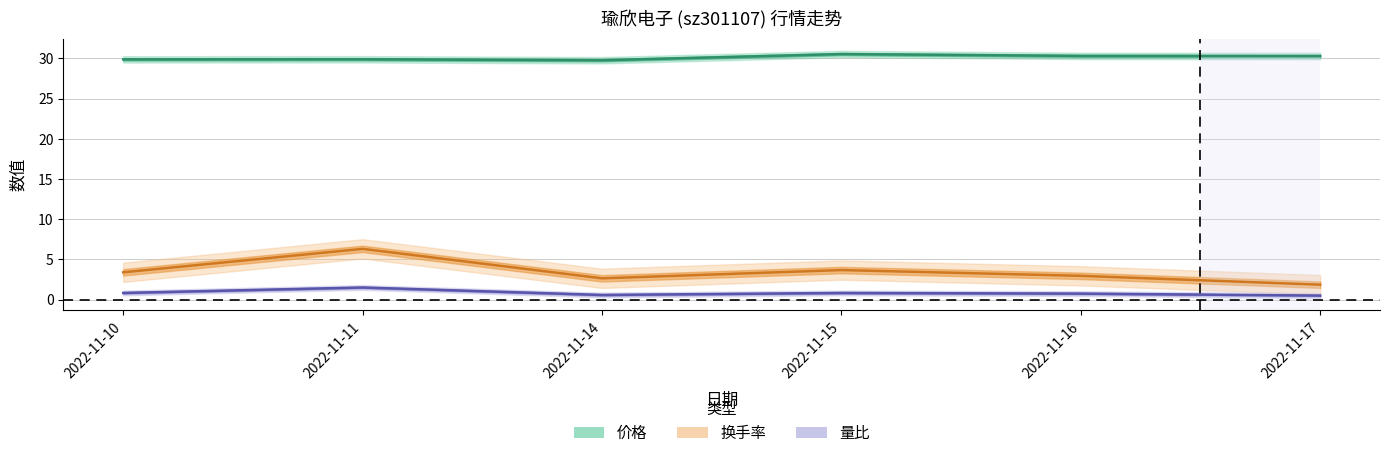

True or false: 换手率 and 价格 intersect in this chart.

False